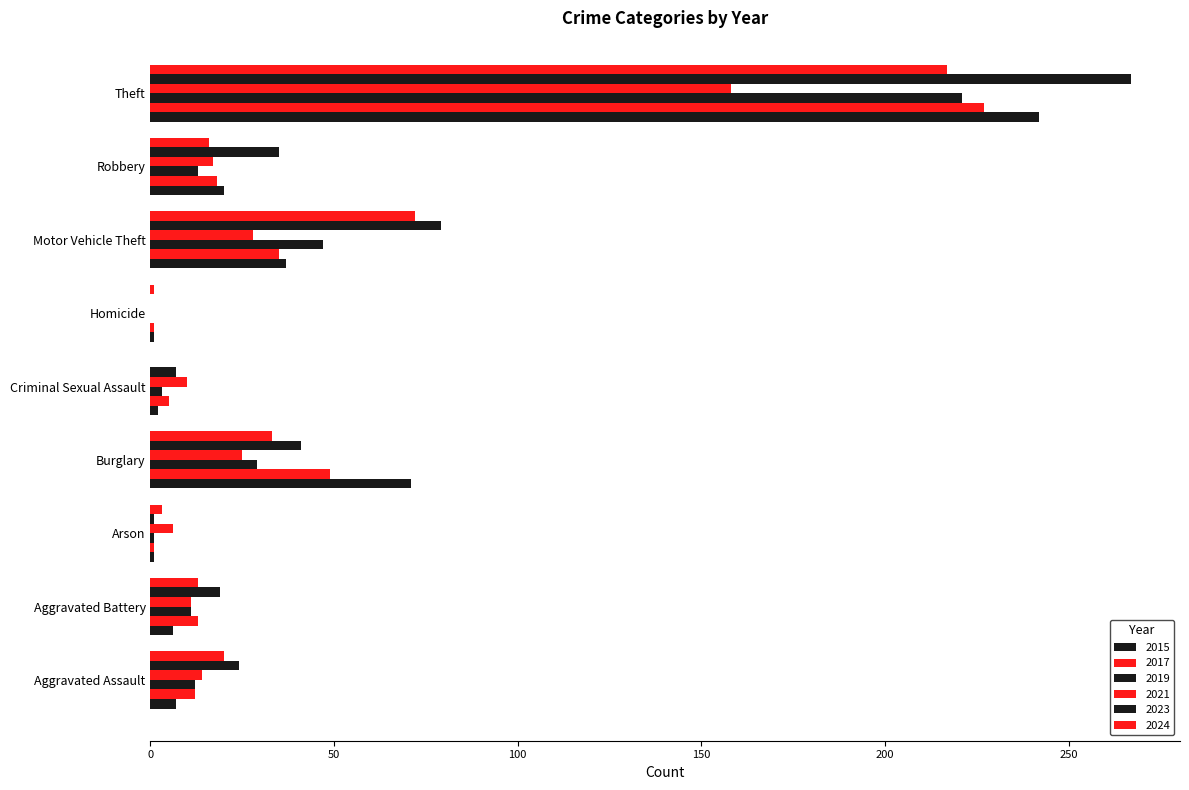

True or false: 2024 has a value of 27 at Robbery.

False